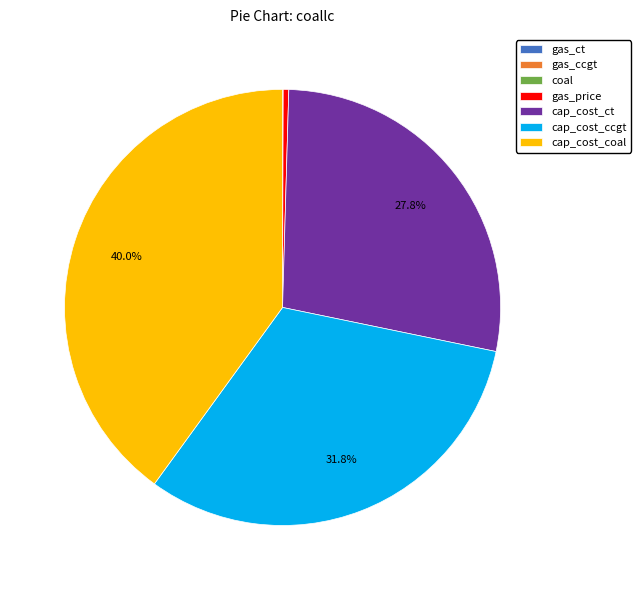

Is gas_price the majority of the pie?

No